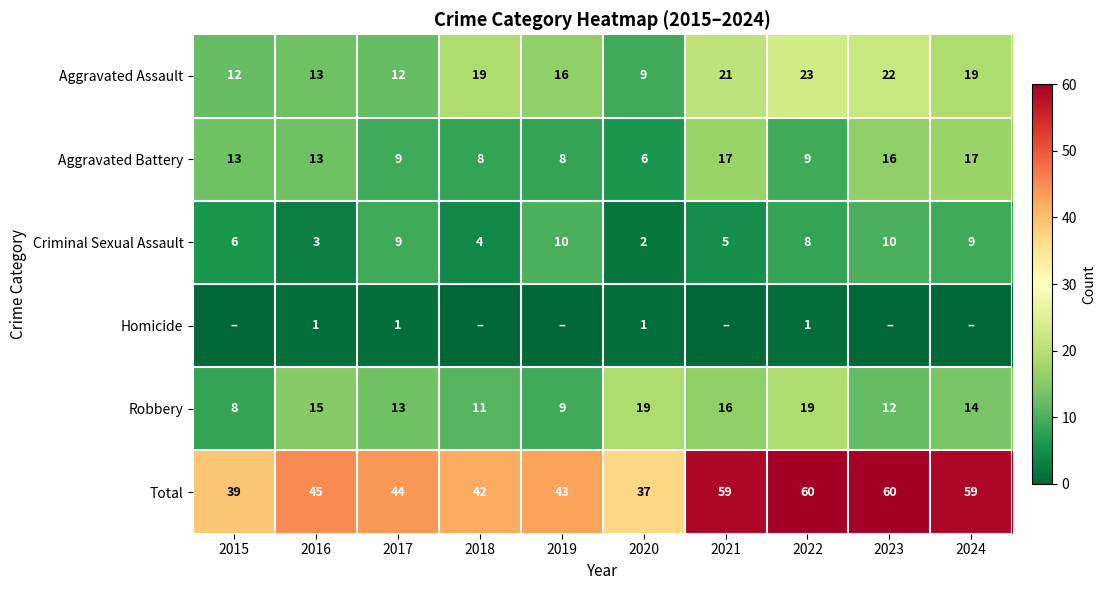

Which category has the lowest value across all series?

2015